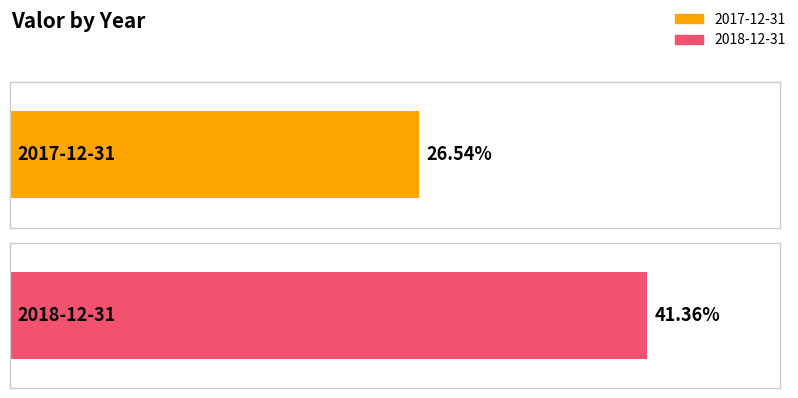

What is the average value?

0.3